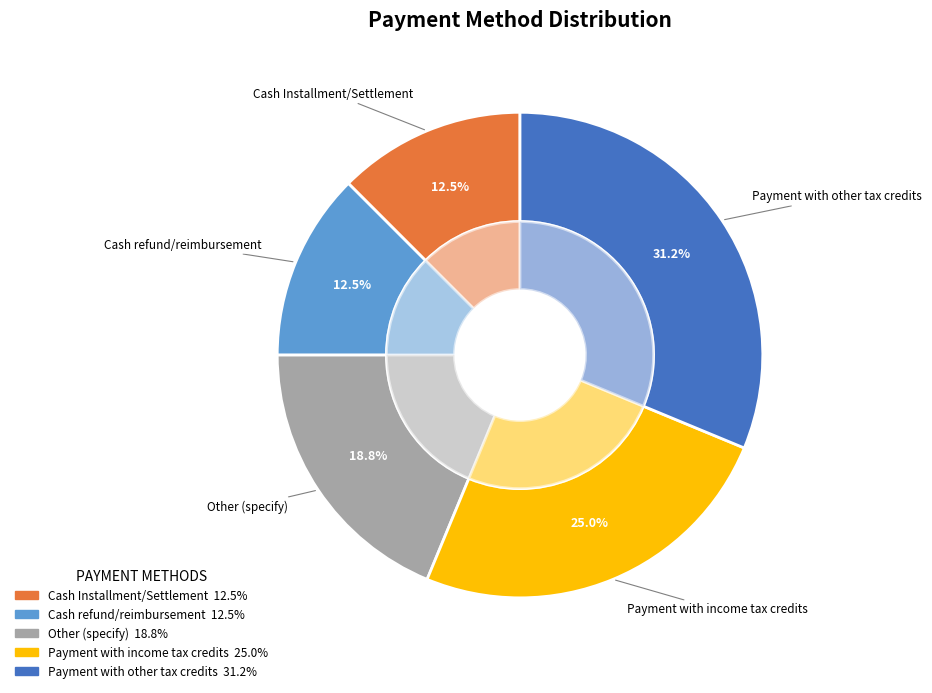

Which slice is the largest?

Payment with other tax credits